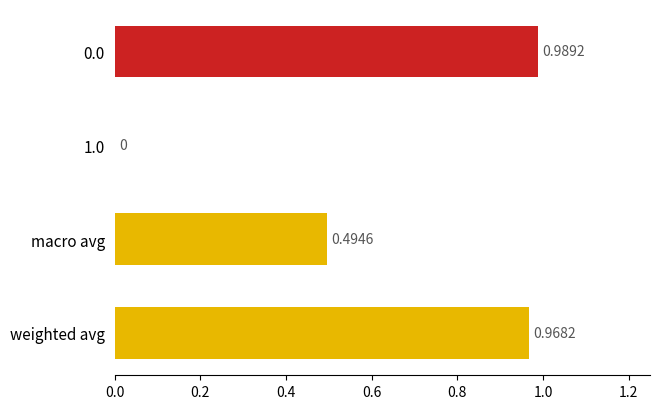

How many positive values are there?

3